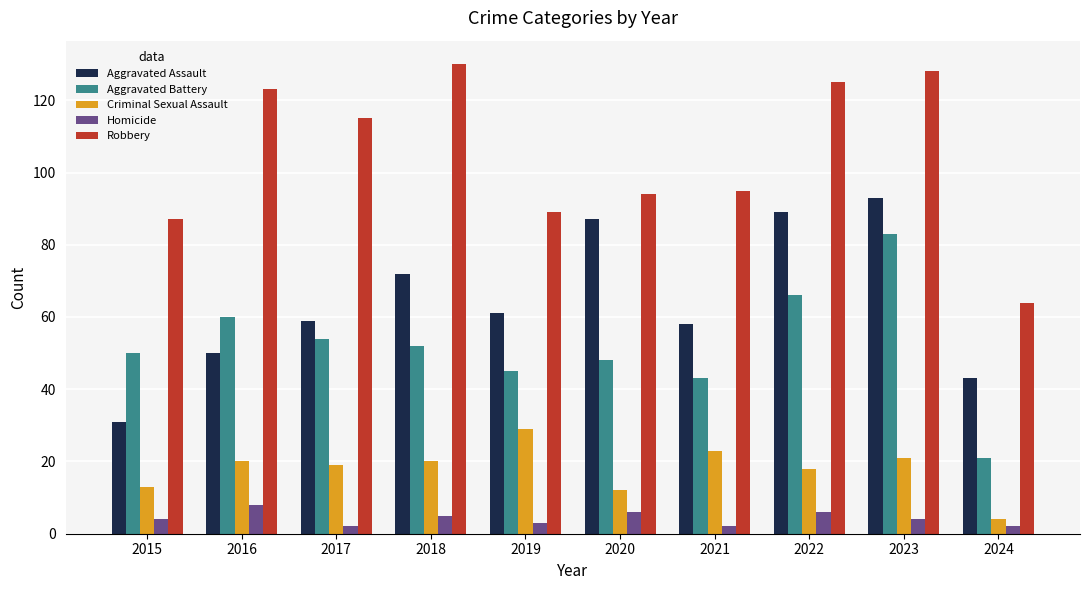

What is the difference between the maximum and second lowest values in the Homicide series?

6